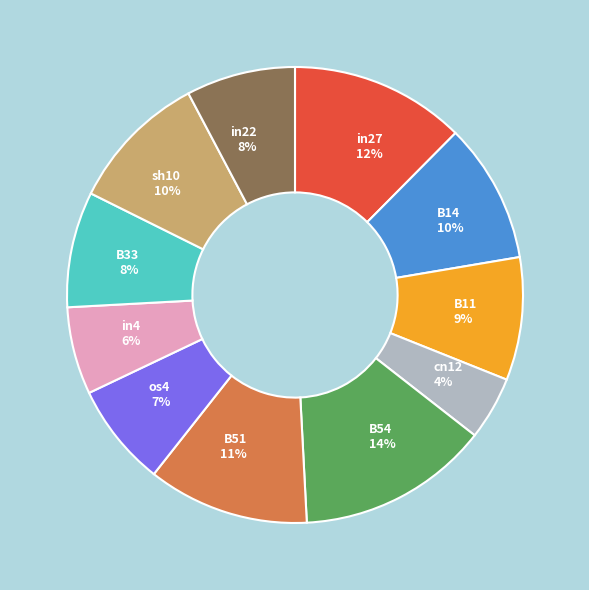

To the nearest percent, what is the average slice percentage?

9%